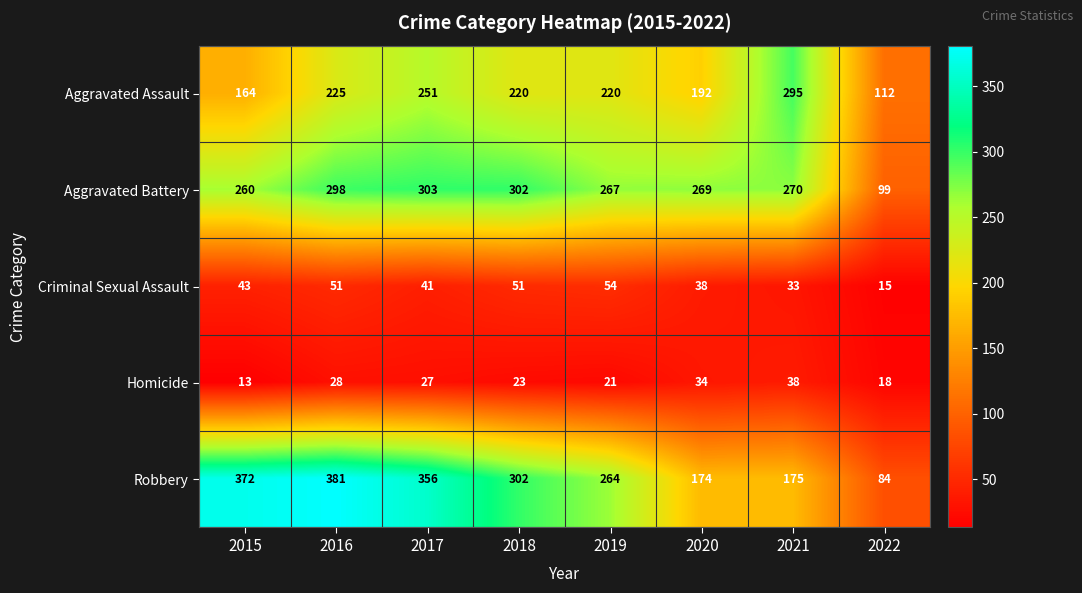

How many data points does each series have?

8